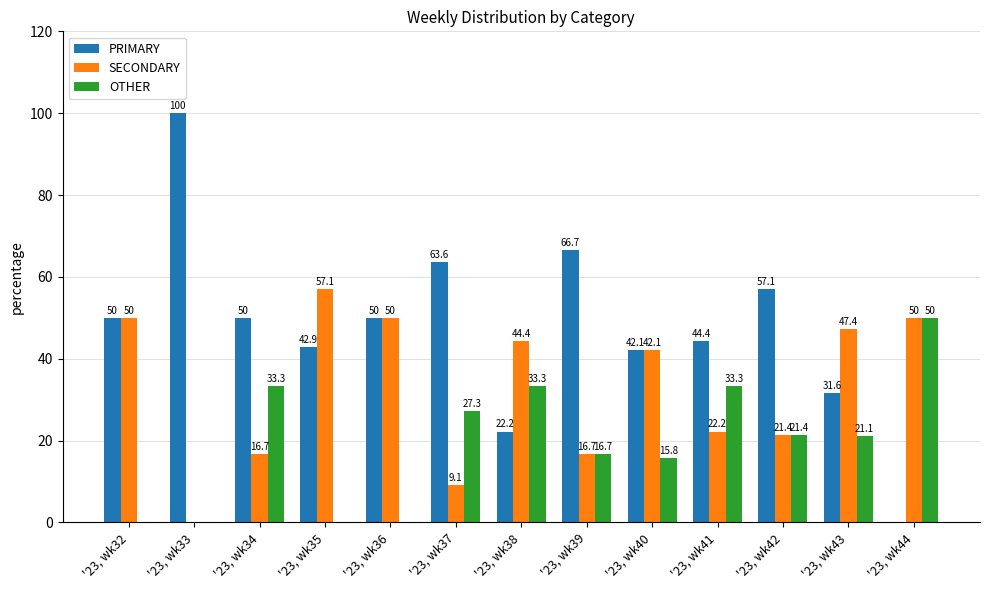

What is the difference between the PRIMARY values at '23, wk36 and '23, wk38?

27.8